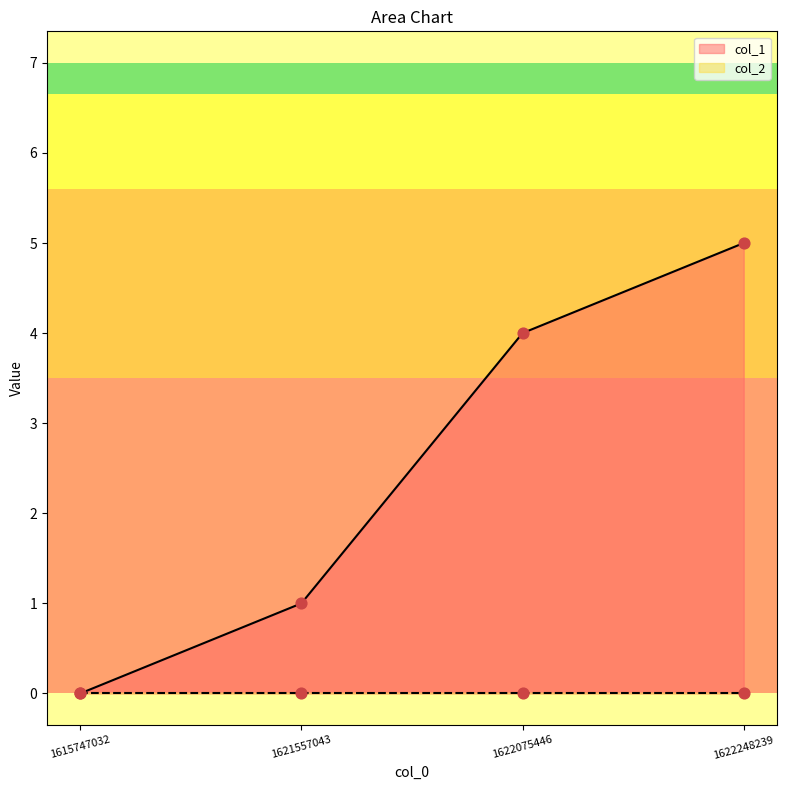

Which has a higher value, 1621557043 or 1615747032?

1621557043